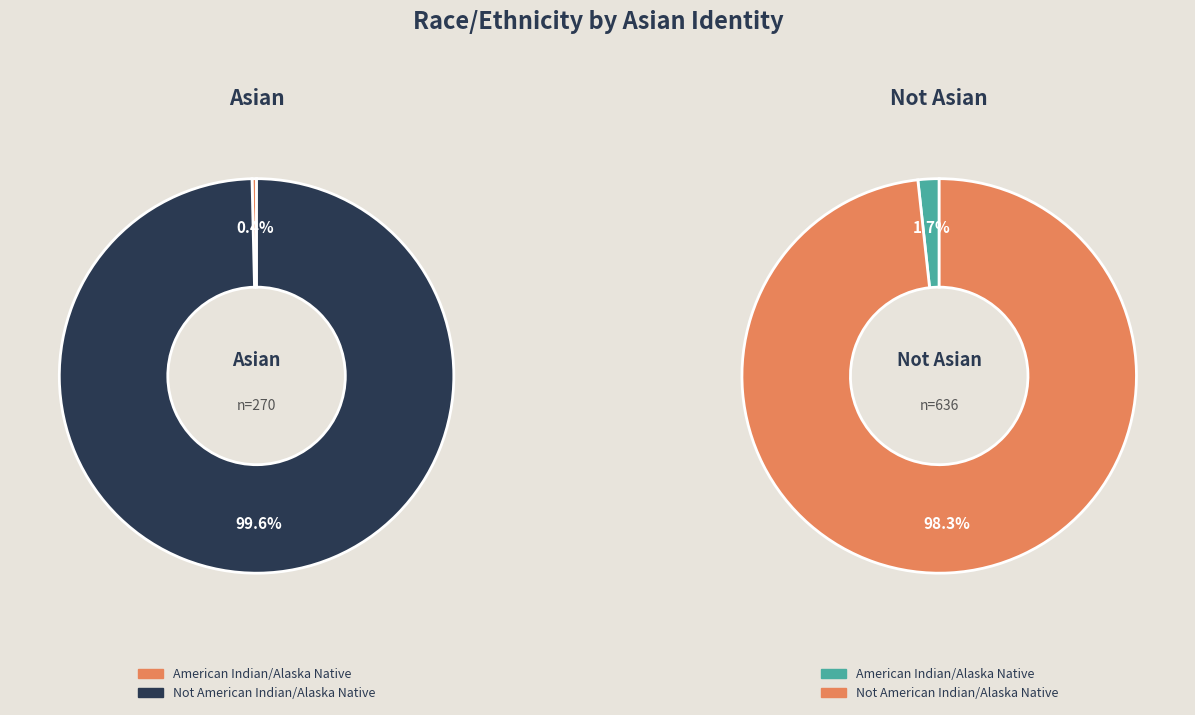

To the nearest percent, what percentage of the pie is Not American Indian/Alaska Native?

98%